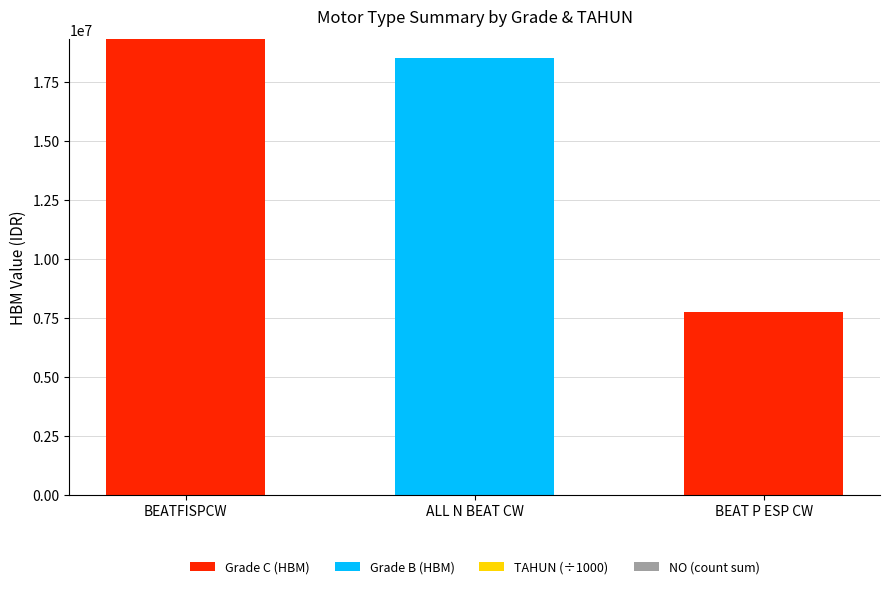

Which category has the highest value in the Grade C (HBM) series?

BEATFISPCW